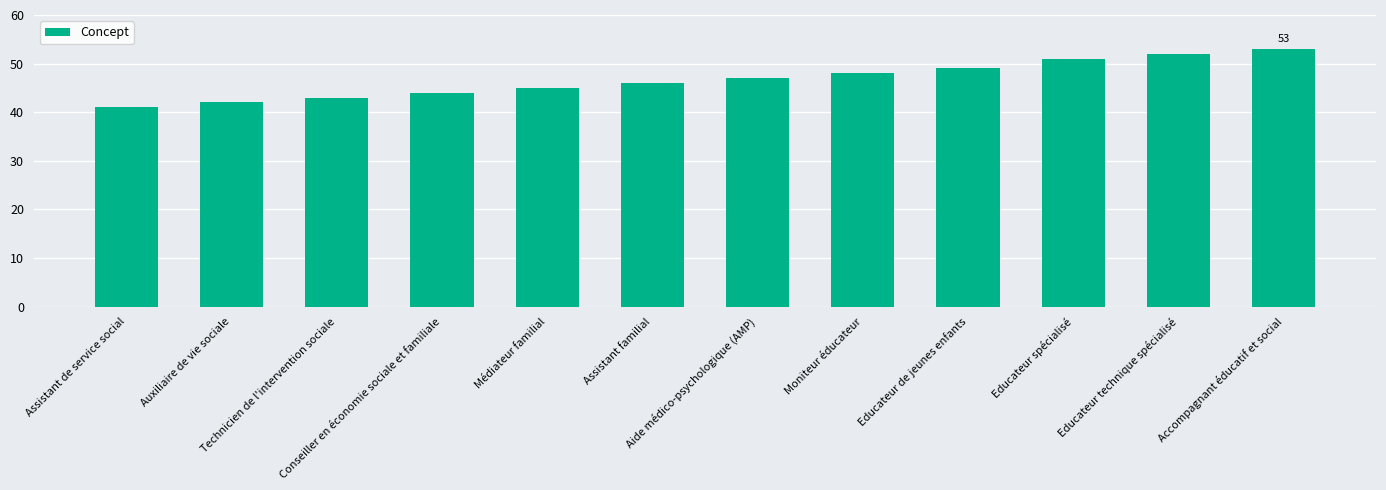

What is the average value?

47